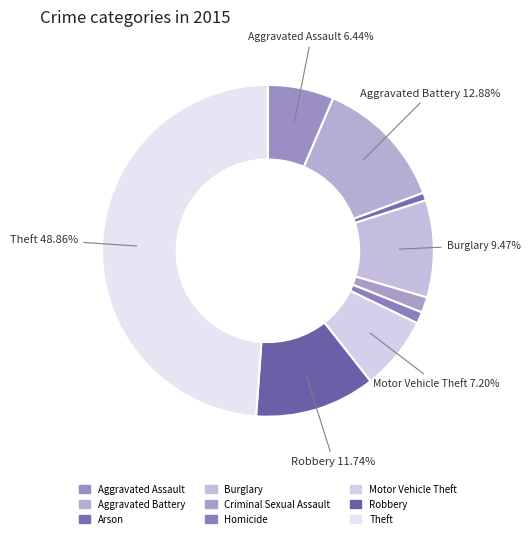

To the nearest percent, what is the combined percentage of Robbery and Criminal Sexual Assault?

13%